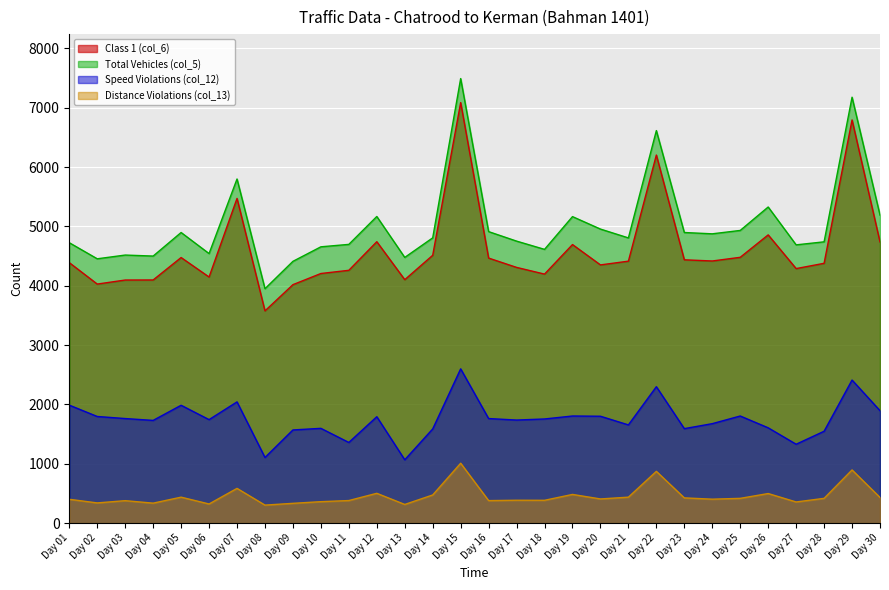

Which category has the highest value in the Distance Violations (col_13) series?

Day 15